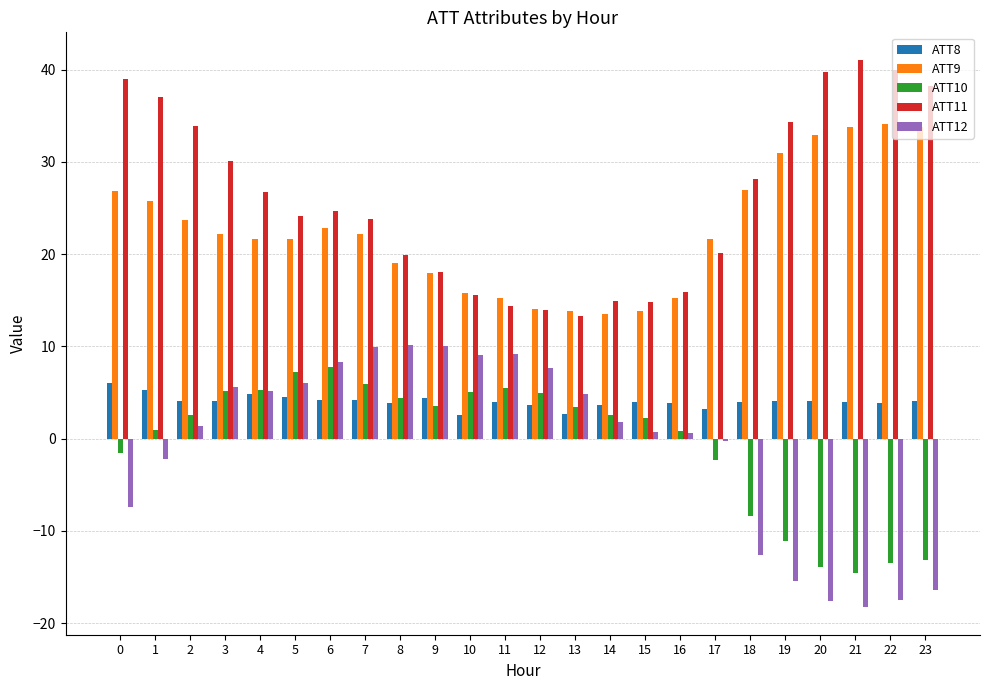

True or false: ATT12 has a value of 12.5 at 6.

False